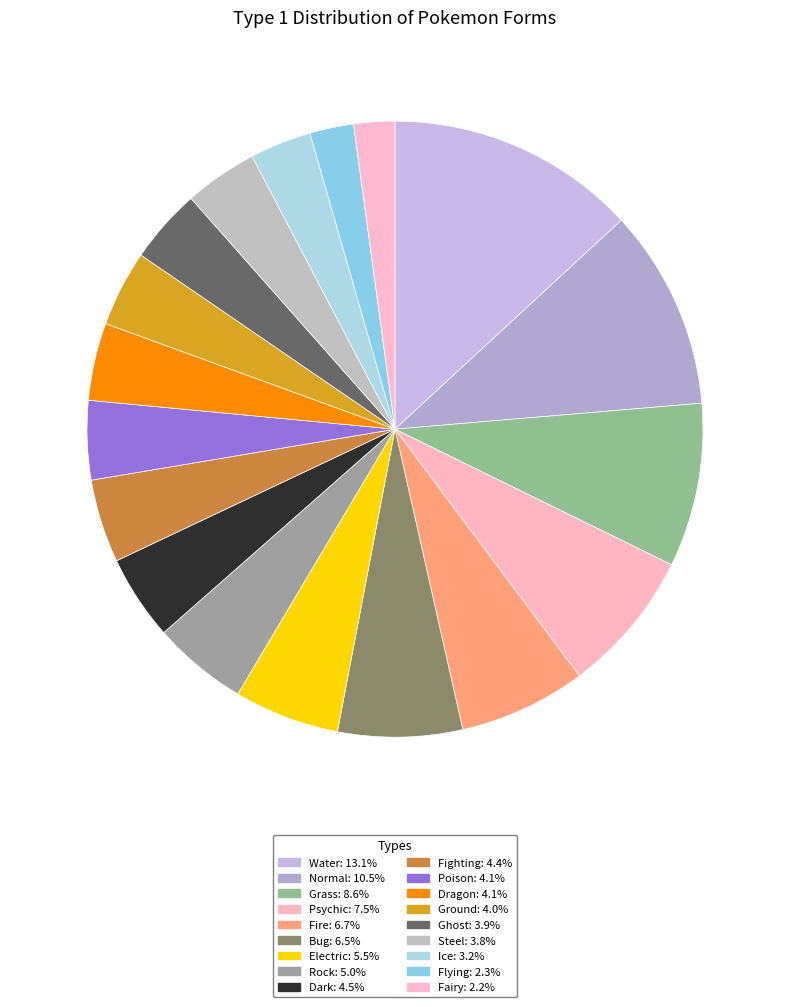

Does any single category account for the majority?

No